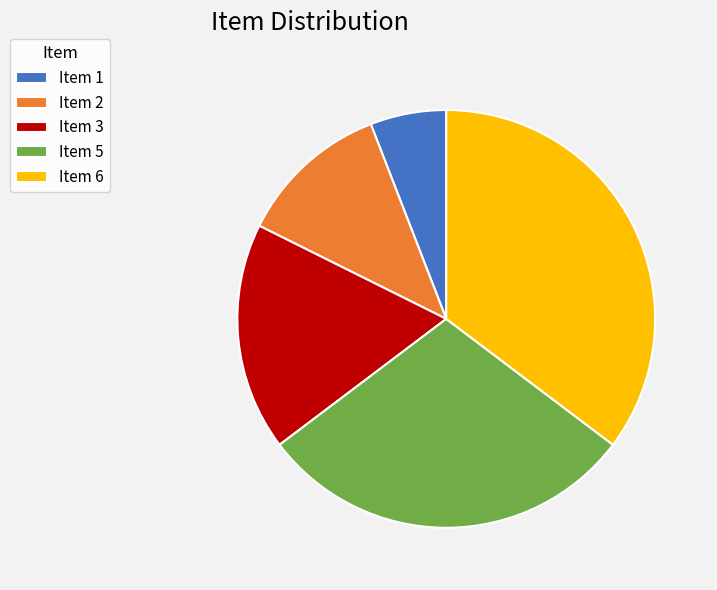

Is the sum of Item 6 and Item 1 greater than half?

No